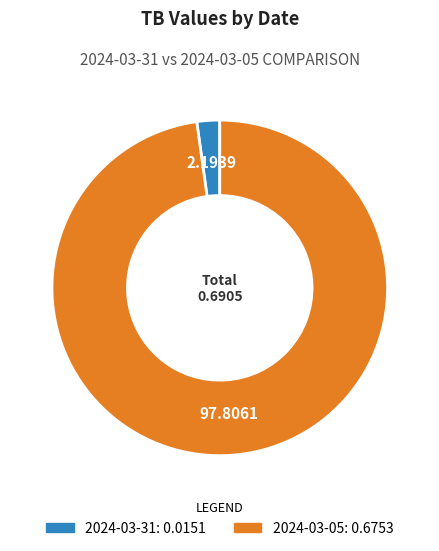

Which has a higher value, 2024-03-05 or 2024-03-31?

2024-03-05